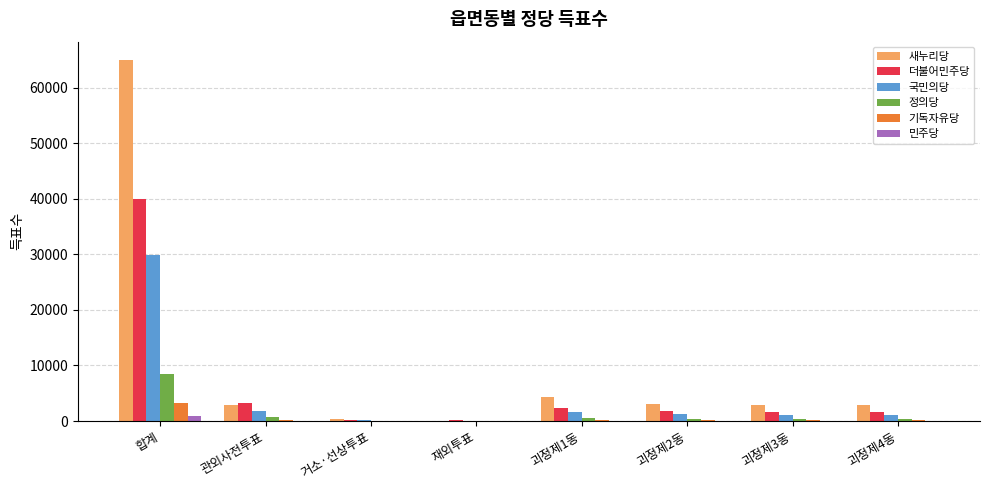

What value does the 국민의당 series have at 괴정제3동?

1062